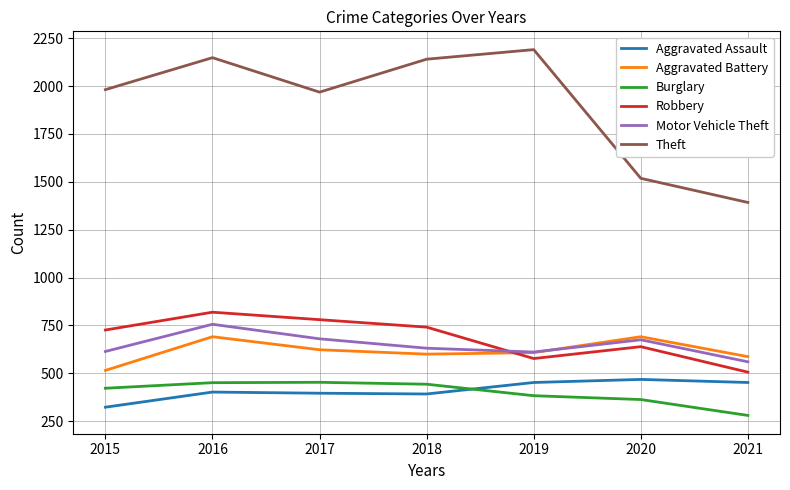

True or false: Motor Vehicle Theft has a value of 383 at 2016.

False